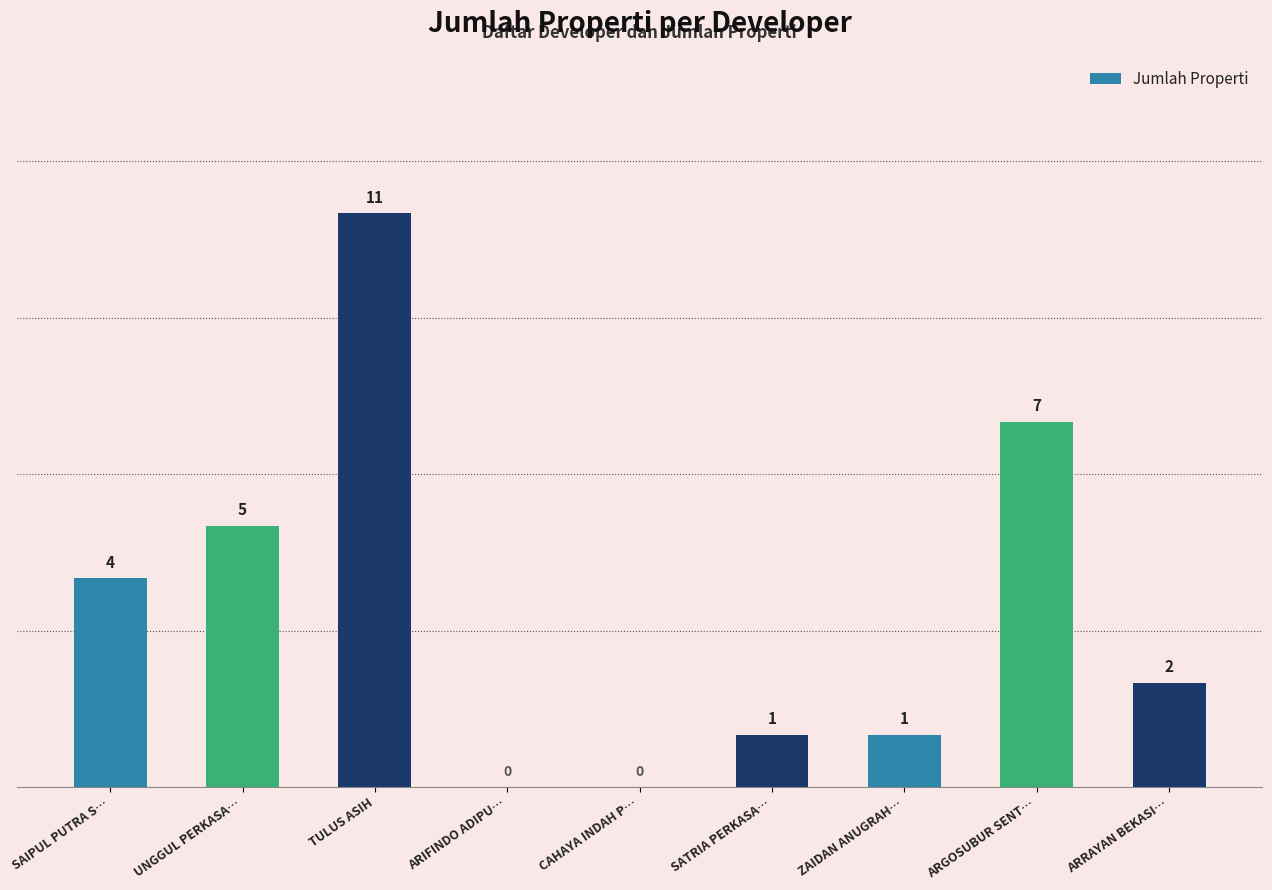

What is the change in value from SAIPUL PUTRA S… to ARRAYAN BEKASI…?

-2